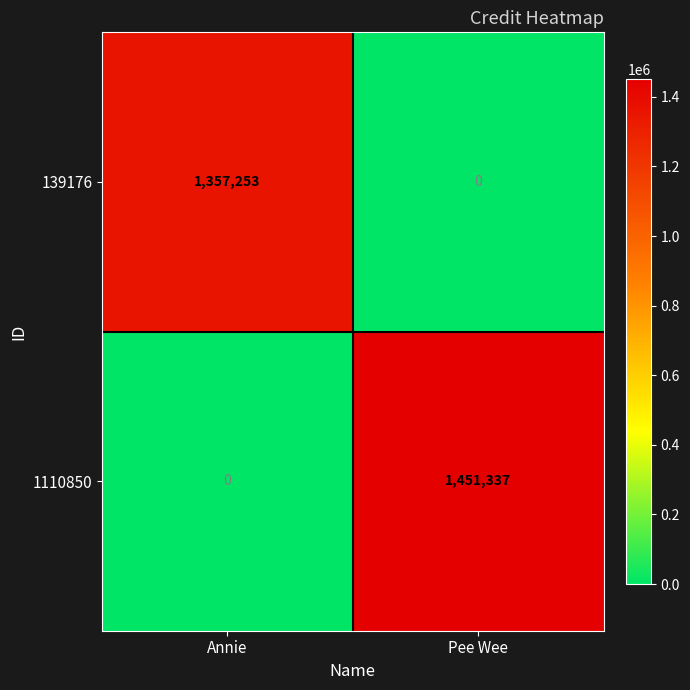

Reading left to right, what are all the values shown in this chart?

139176: Annie=1357253	Pee Wee=0
1110850: Annie=0	Pee Wee=1451337